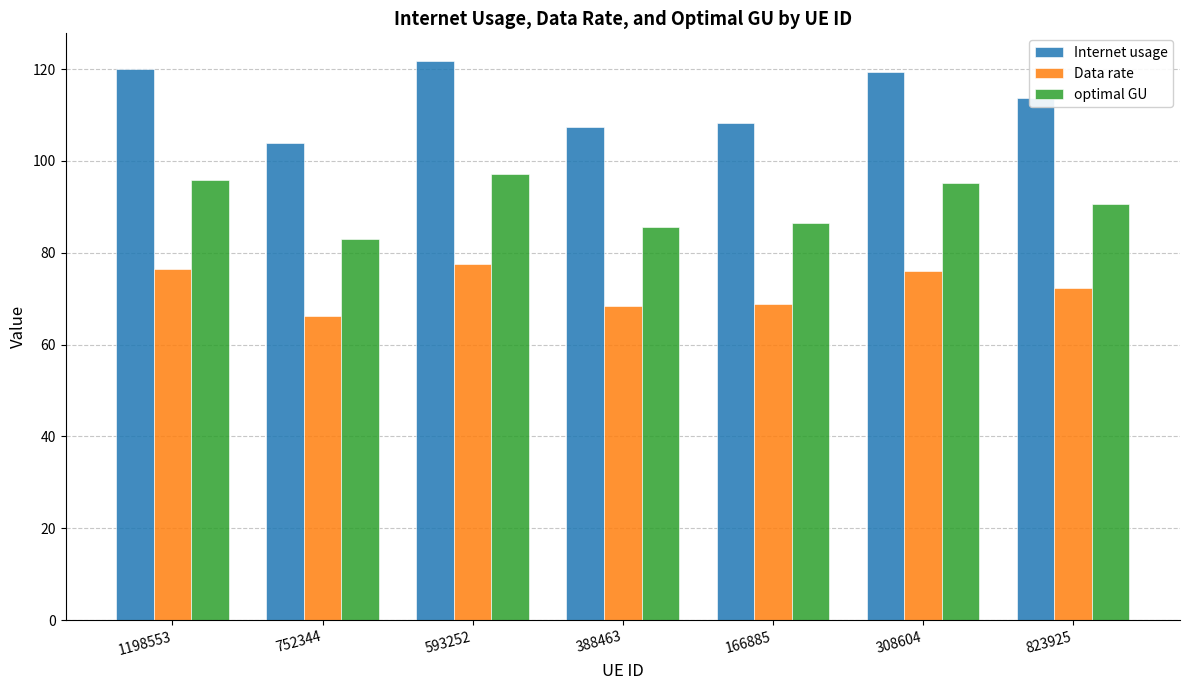

Which series changed the most between 1198553 and 388463?

Internet usage